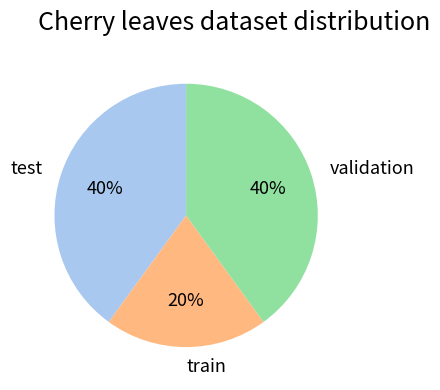

Approximately how many times larger is the value at validation compared to test?

1.0